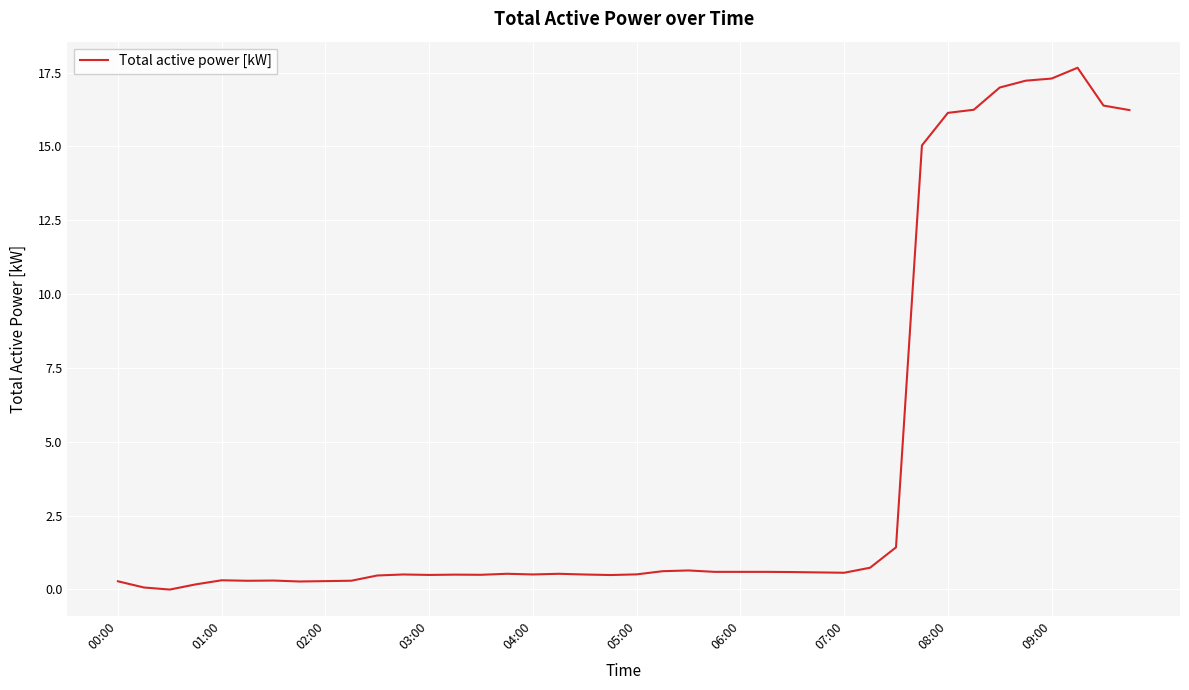

What is the maximum value shown in the chart?

17.7